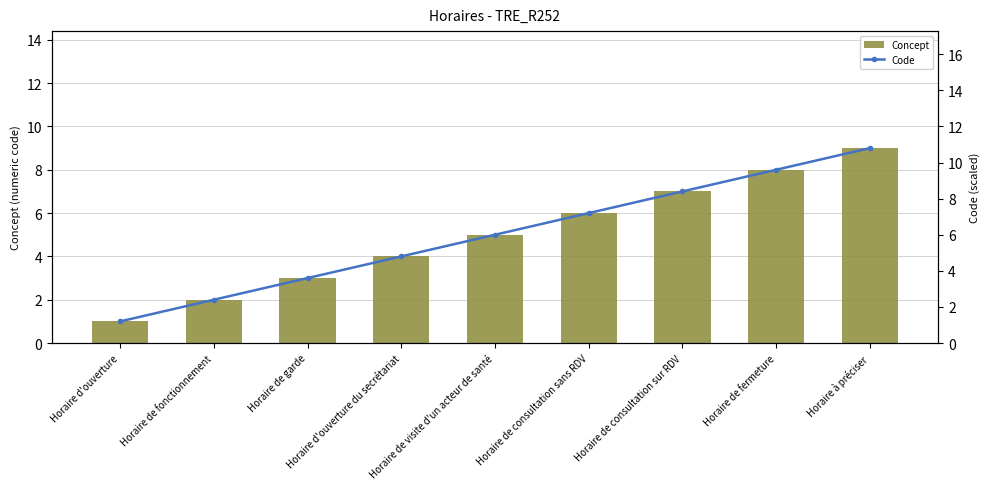

What is the label of the 8th bar from the right?

Horaire de fonctionnement